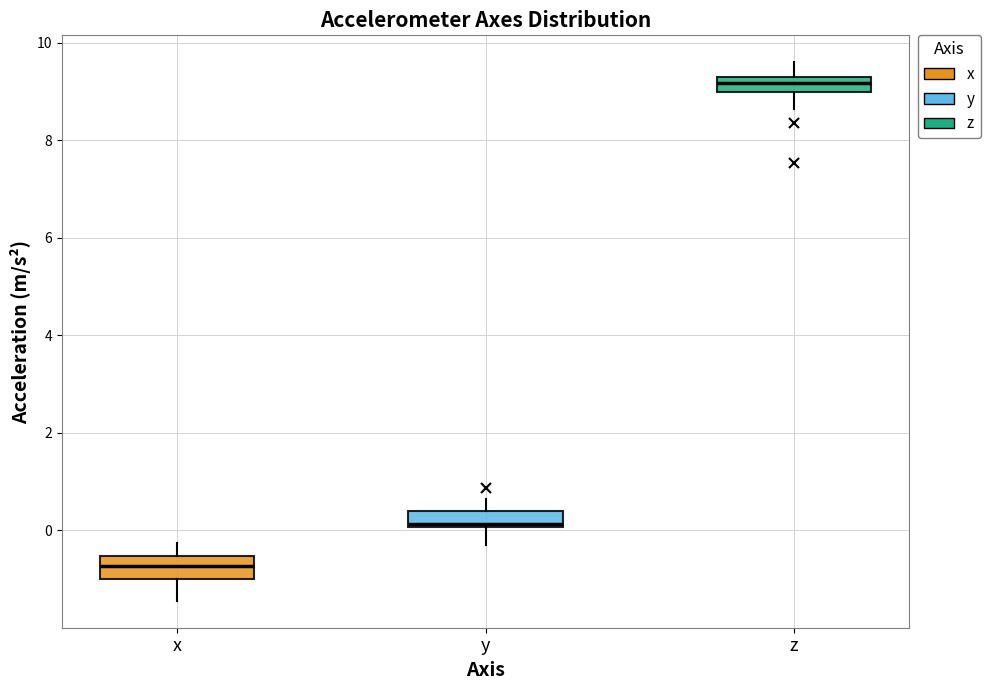

Which box's median line is the highest?

z